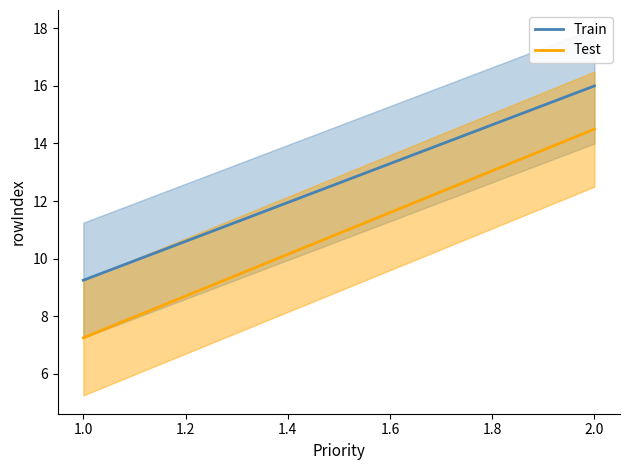

List the series in order of their overall mean, lowest first.

Test, Train